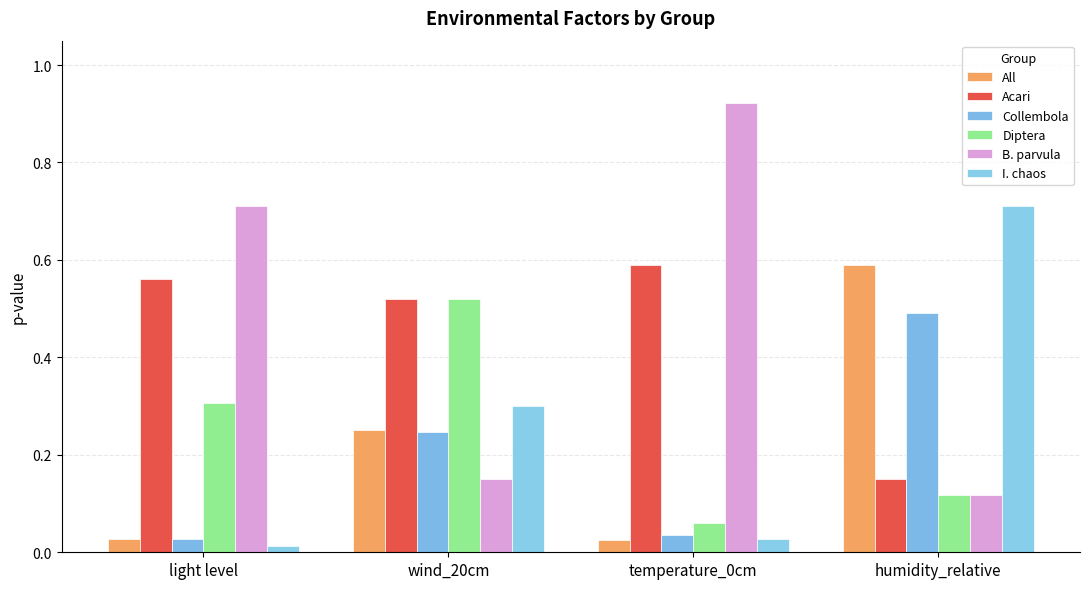

Which category has the highest value in the All series?

humidity_relative